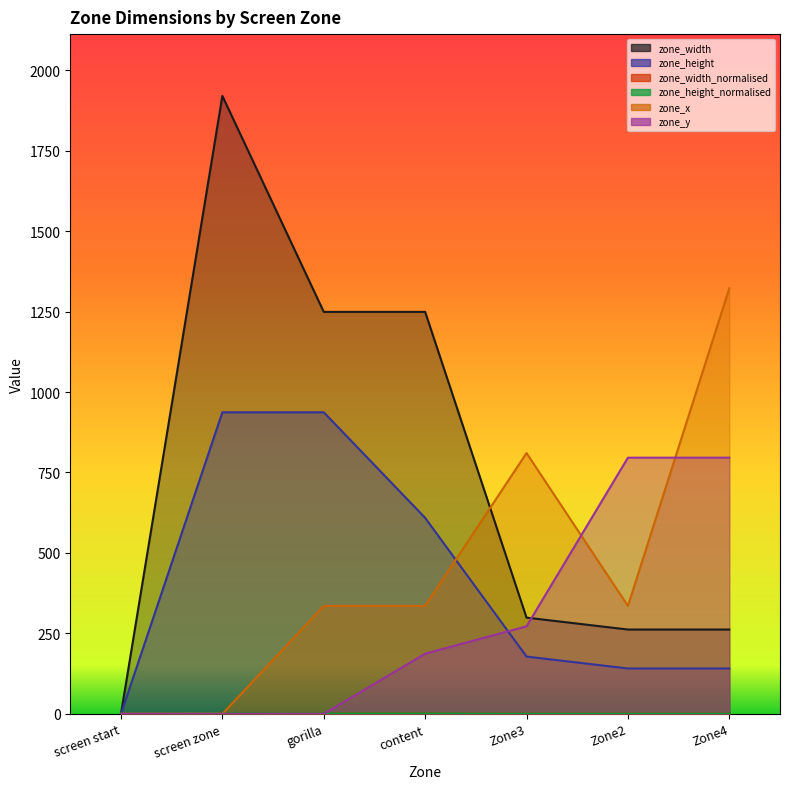

What is the value of the zone_height point at the 3rd from the left?

937.0